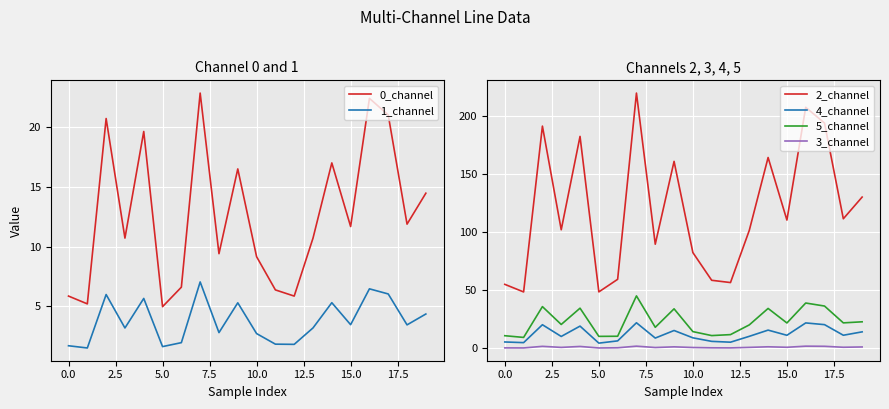

Rank the series by their maximum value, from lowest to highest.

3_channel, 1_channel, 4_channel, 0_channel, 5_channel, 2_channel